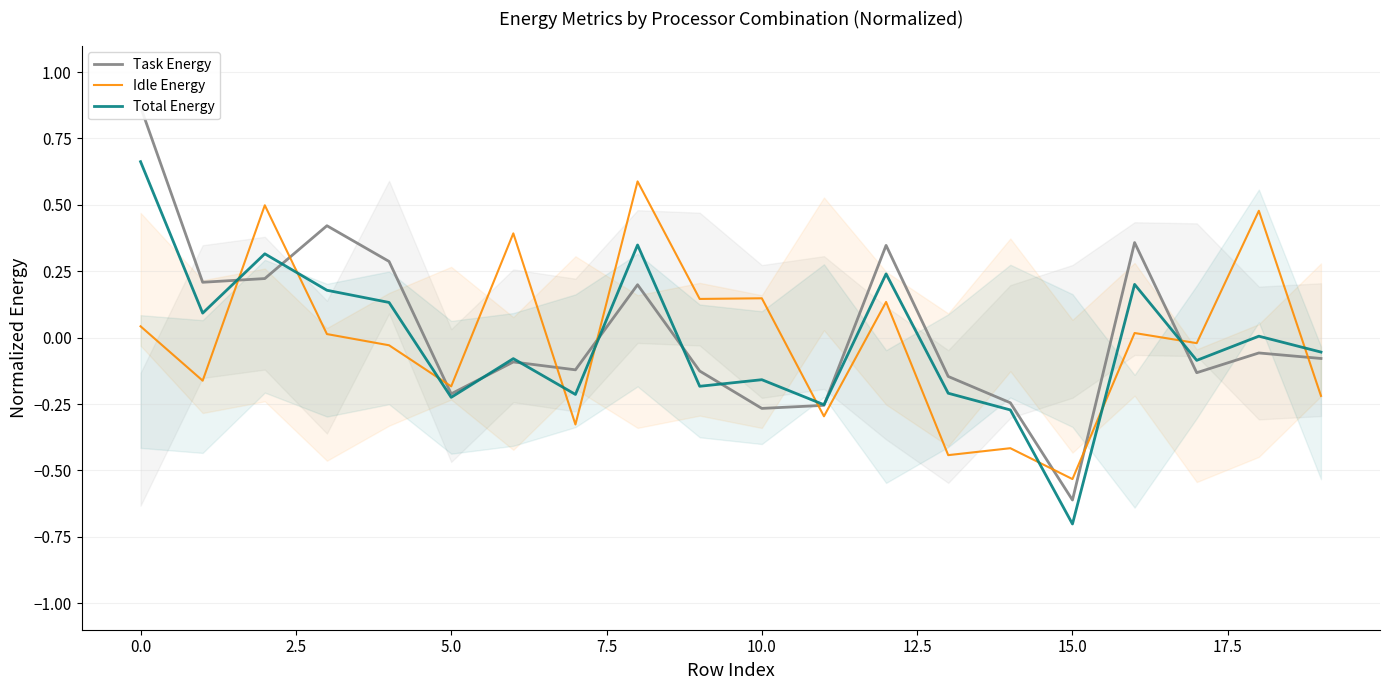

Rank the series by their maximum value, from highest to lowest.

Task Energy, Total Energy, Idle Energy